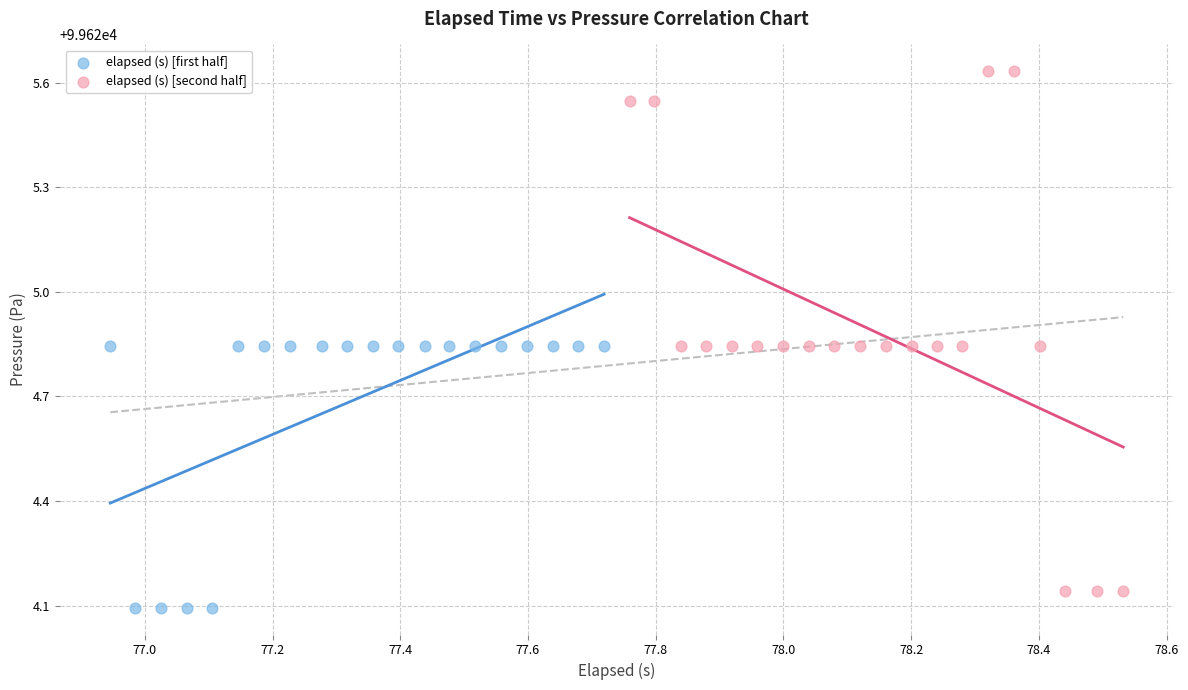

Which series reaches the maximum Y coordinate?

elapsed (s) [second half]